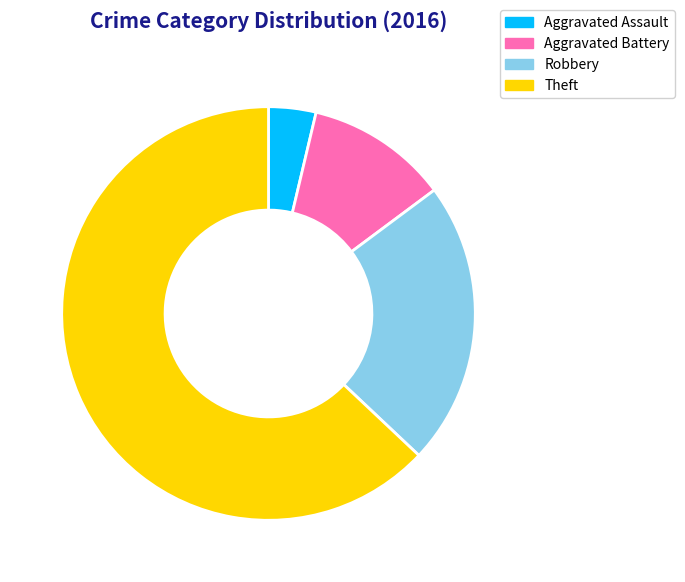

True or false: Aggravated Battery accounts for 11% of the total.

True